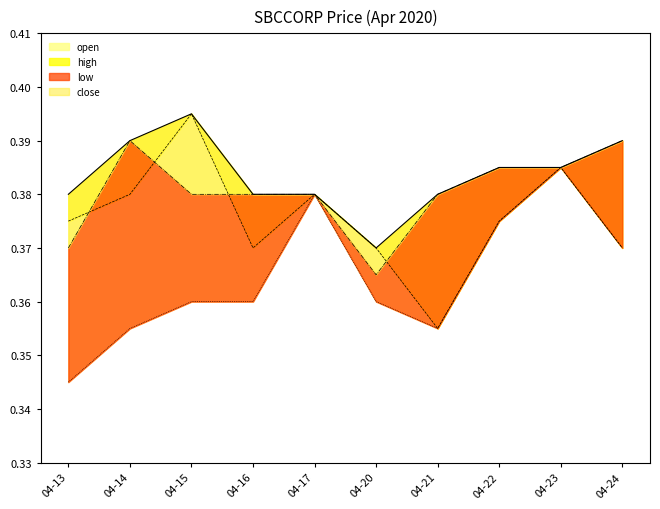

Where is low nearest to the value 0?

04-13